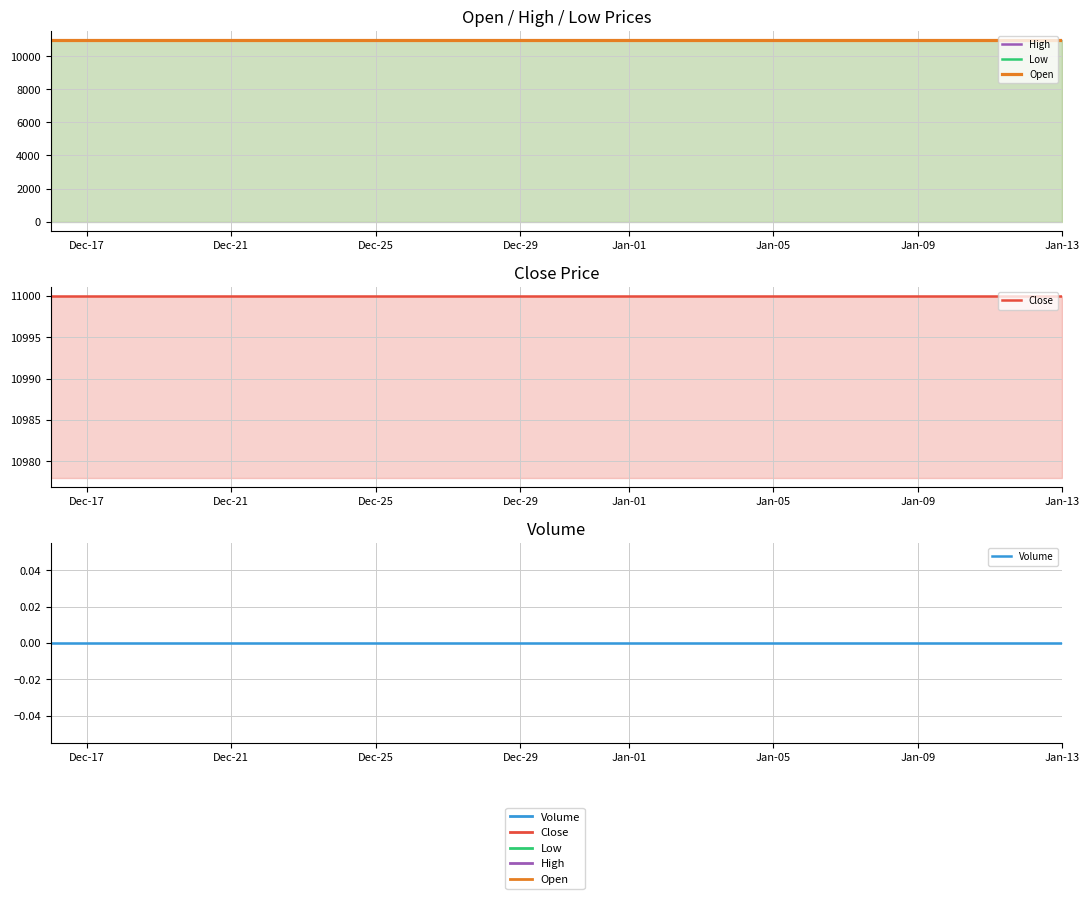

What is the average value of the Close series?

11000